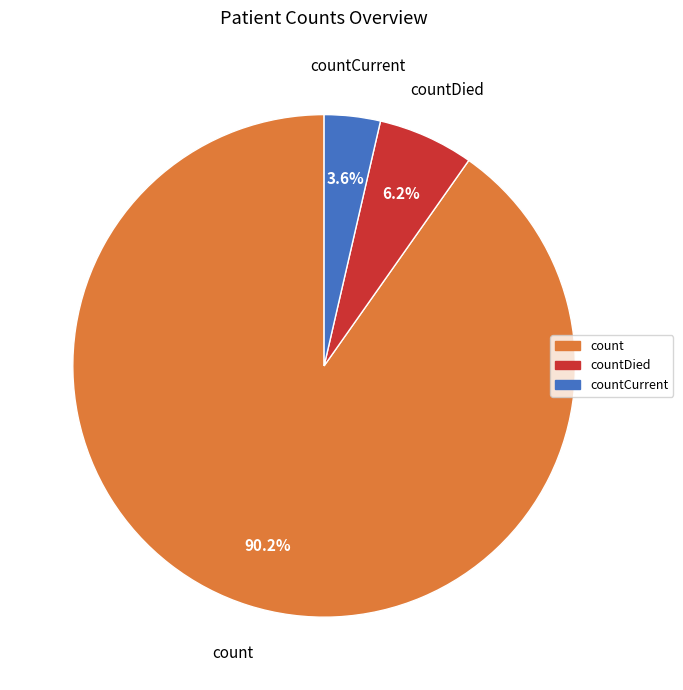

Is there a majority slice in this chart?

Yes